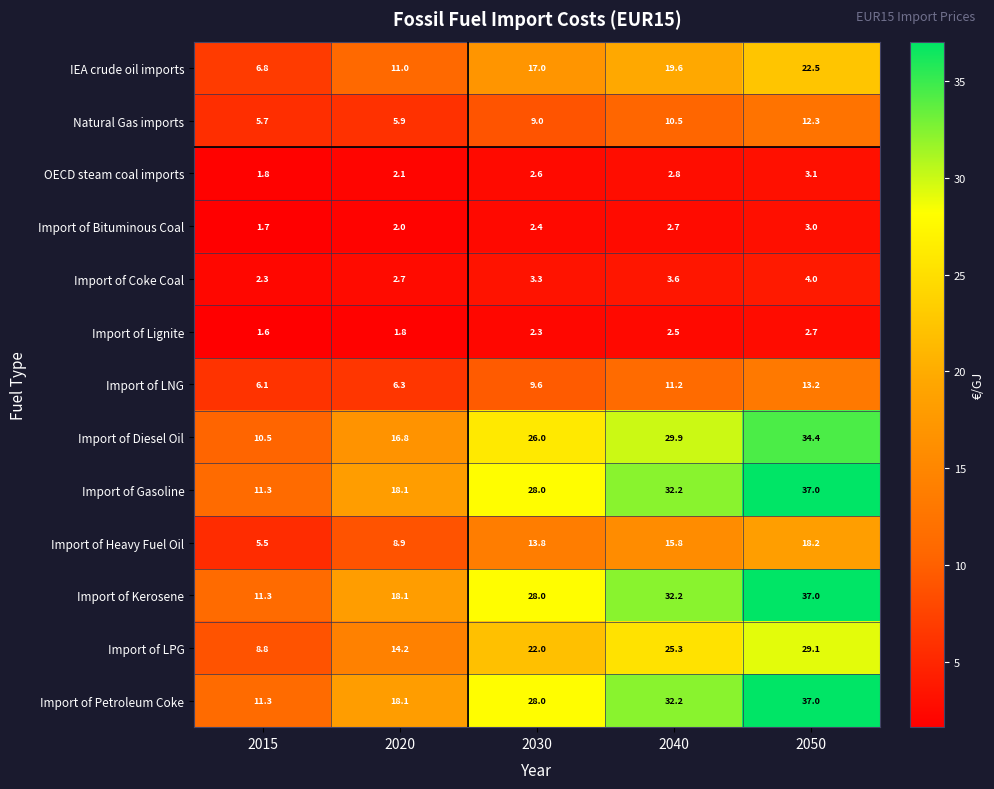

Which category has the lowest value across all series?

2015